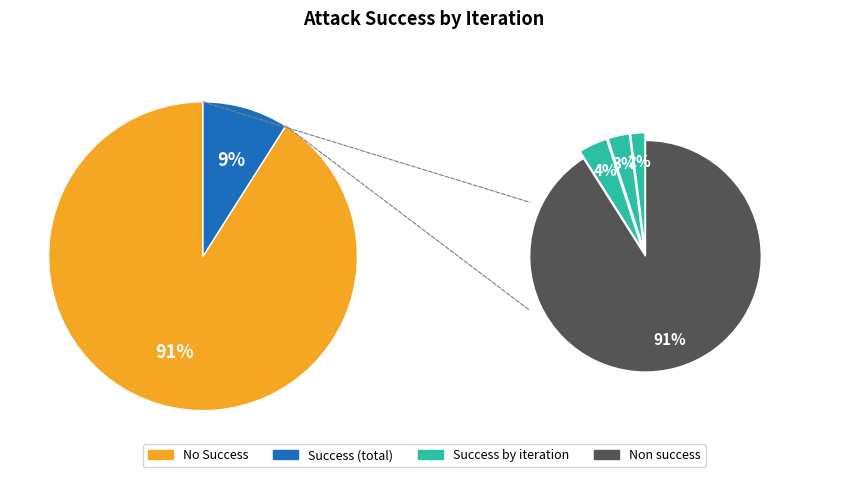

Does 10 account for over 50% of the chart?

No